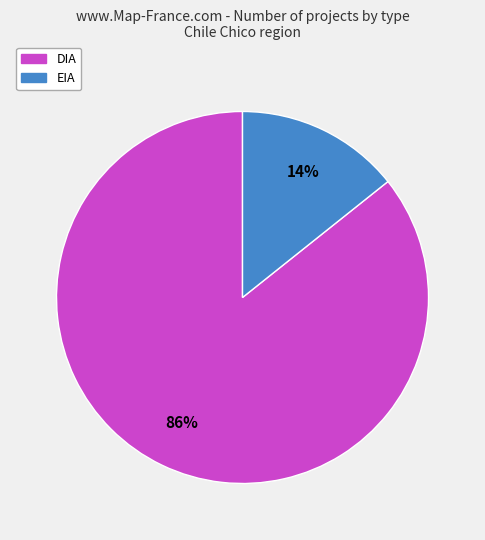

To the nearest percent, what percentage of the pie is EIA?

14%